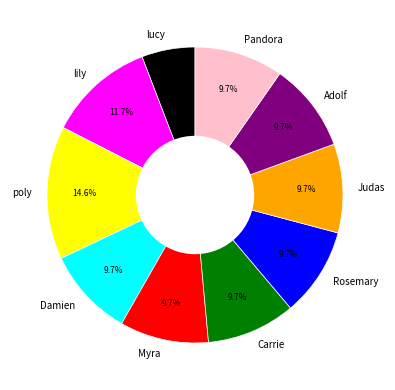

What percentage do lily and Carrie together represent?

21.4%